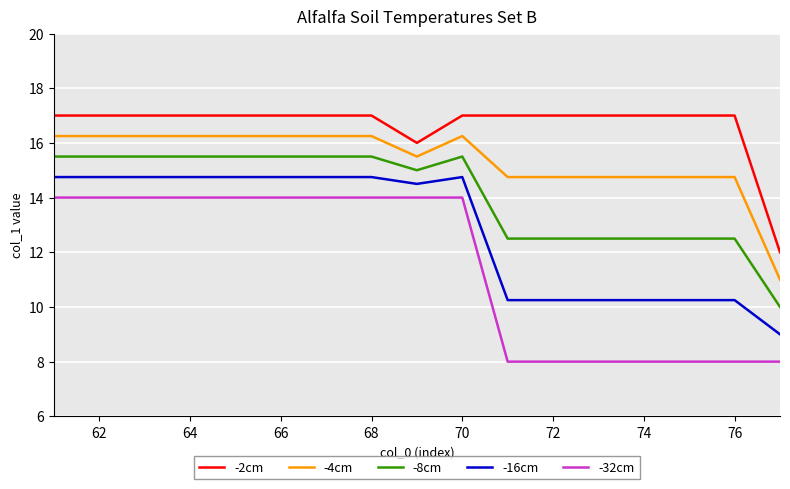

How many categories are shown in the chart?

17